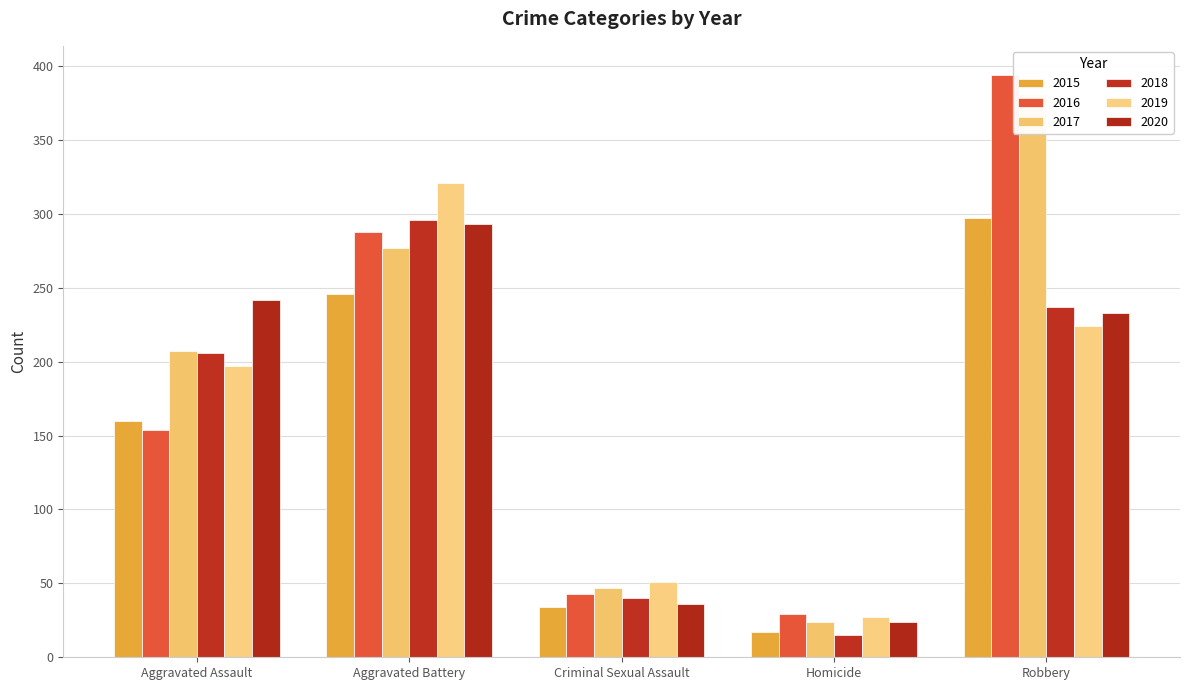

How many data points does each series have?

5